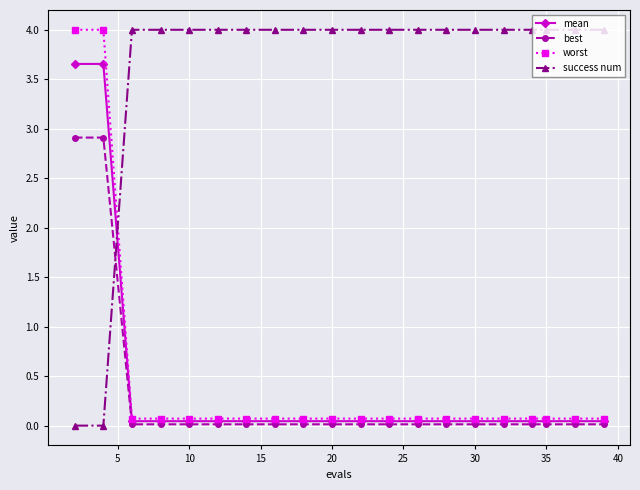

After their last crossing, which series has the higher values: success num or best?

success num